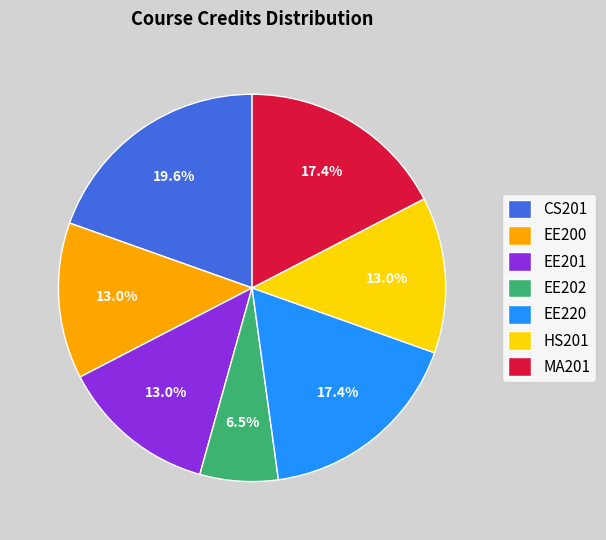

Which category has the smallest portion of the pie?

EE202